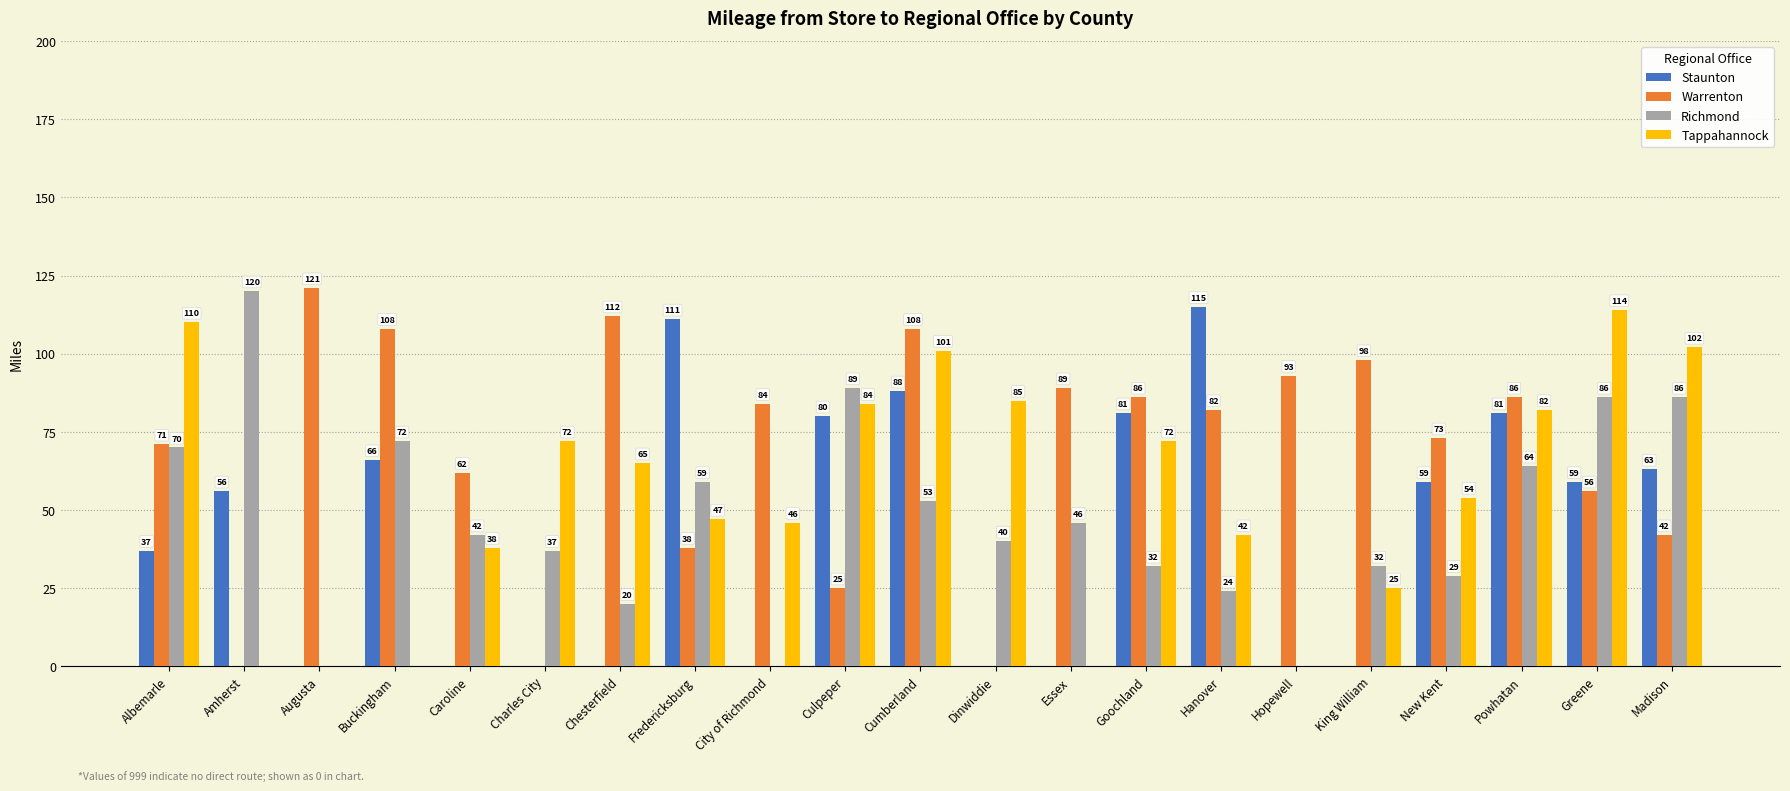

Reading right to left, list all the values displayed in this chart.

Staunton: 63	59	81	59	0	0	115	81	0	0	88	80	0	111	0	0	0	66	0	56	37
Warrenton: 42	56	86	73	98	93	82	86	89	0	108	25	84	38	112	0	62	108	121	0	71
Richmond: 86	86	64	29	32	0	24	32	46	40	53	89	0	59	20	37	42	72	0	120	70
Tappahannock: 102	114	82	54	25	0	42	72	0	85	101	84	46	47	65	72	38	0	0	0	110